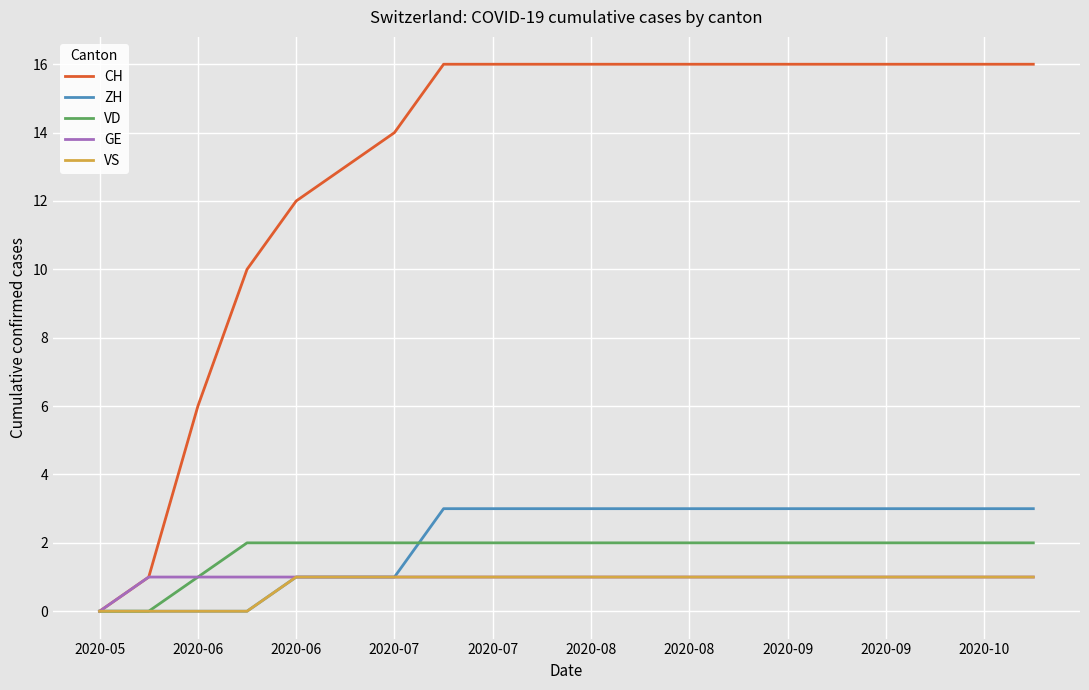

Which series has the largest range (max minus min)?

CH